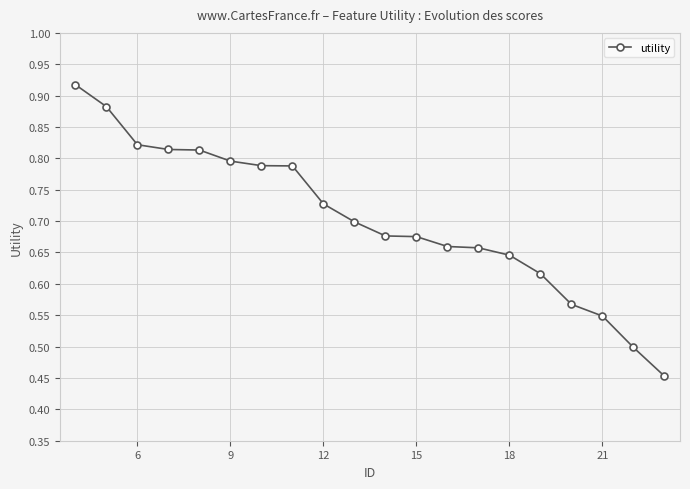

What is the sum of all values?

14.0